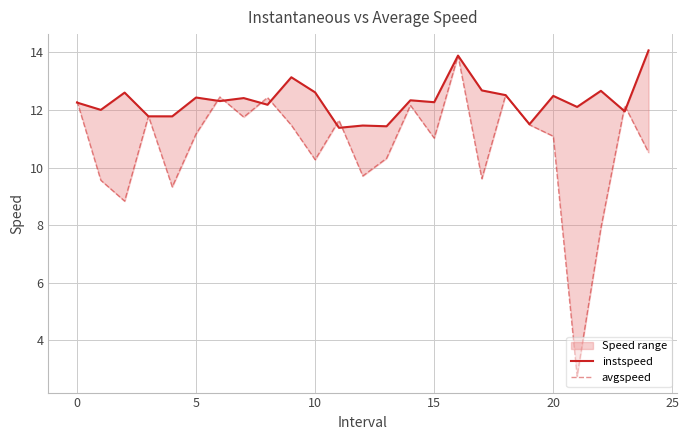

The value of avgspeed at 23 is 20.0. True or false?

False